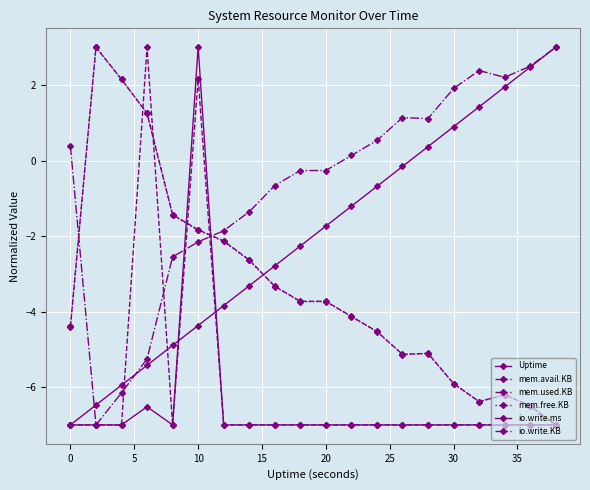

What is the sum of all io.write.KB values?

-120.8